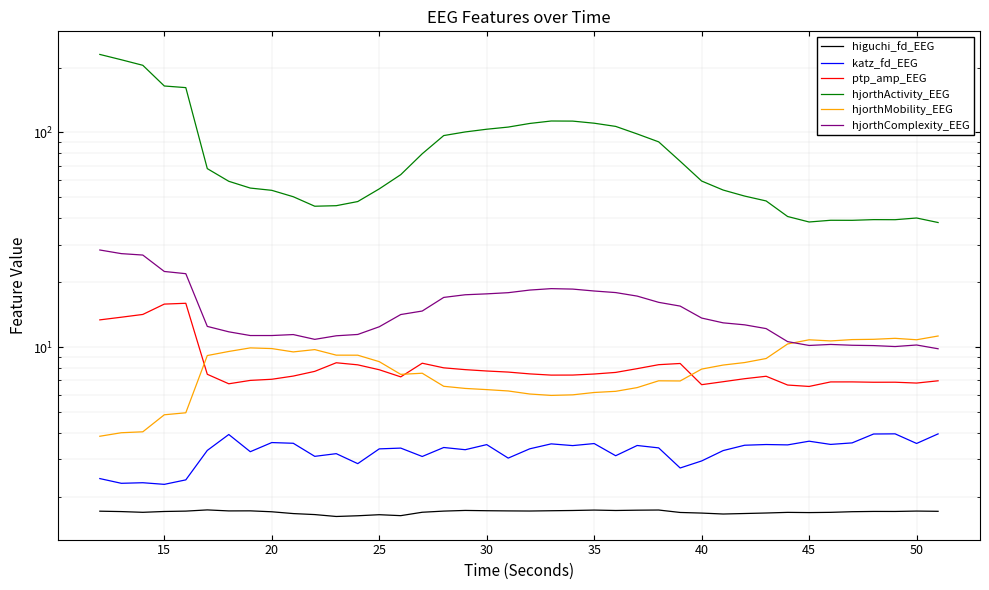

Which series has the largest total across all categories?

hjorthActivity_EEG